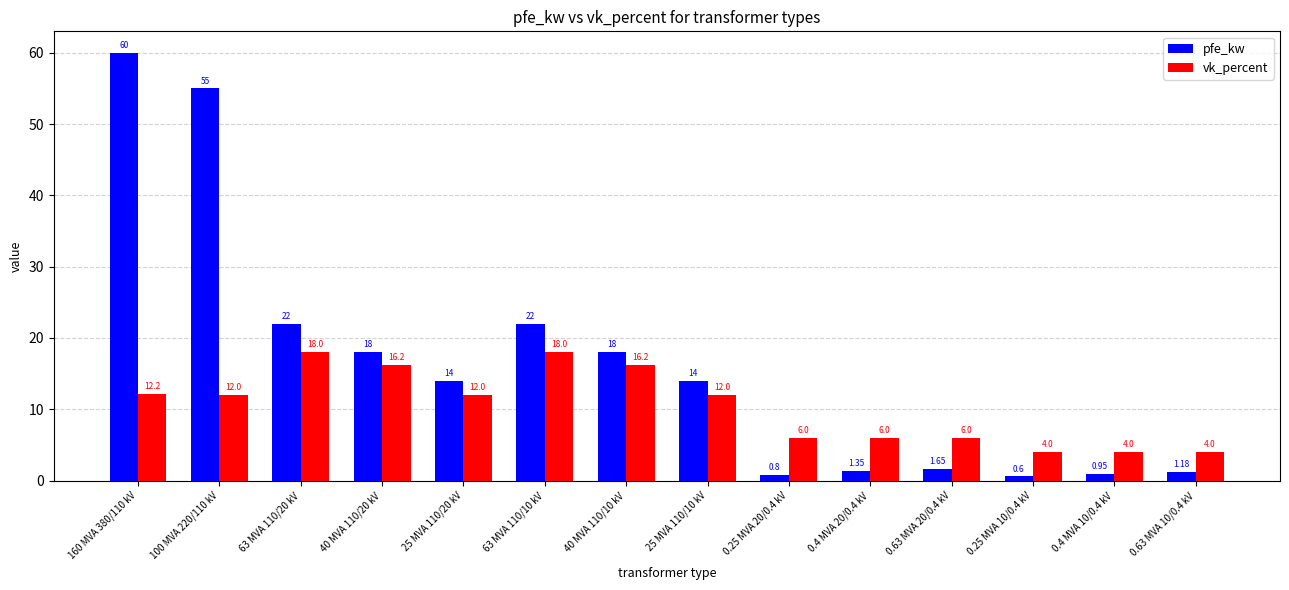

List the series in order of their overall mean, lowest first.

vk_percent, pfe_kw